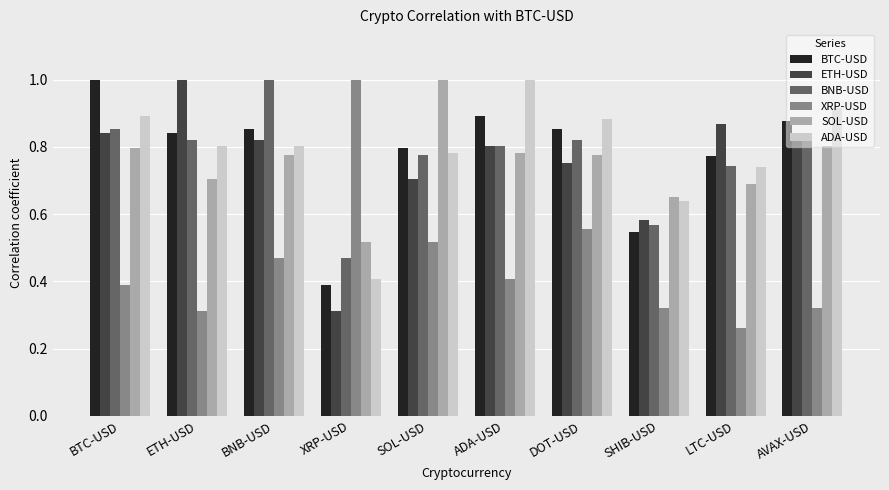

What is the label of the 7th bar from the right?

XRP-USD